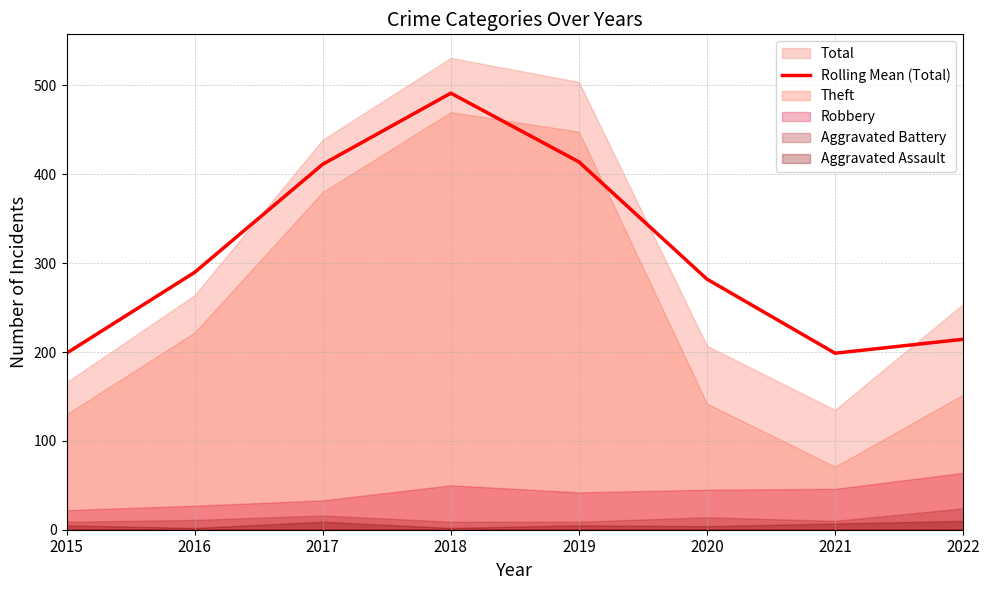

Between 2015 and 2021, which is larger?

2015